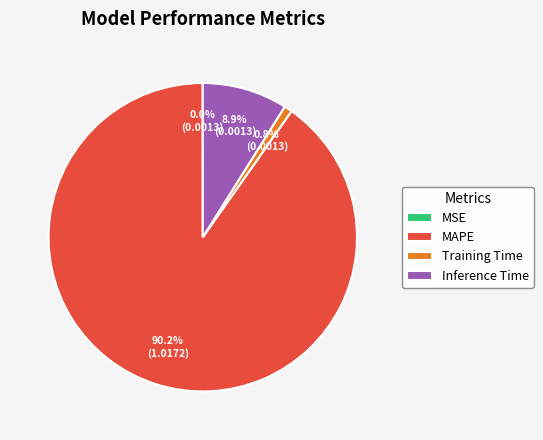

Do MAPE and Inference Time together represent more than half of the pie?

Yes